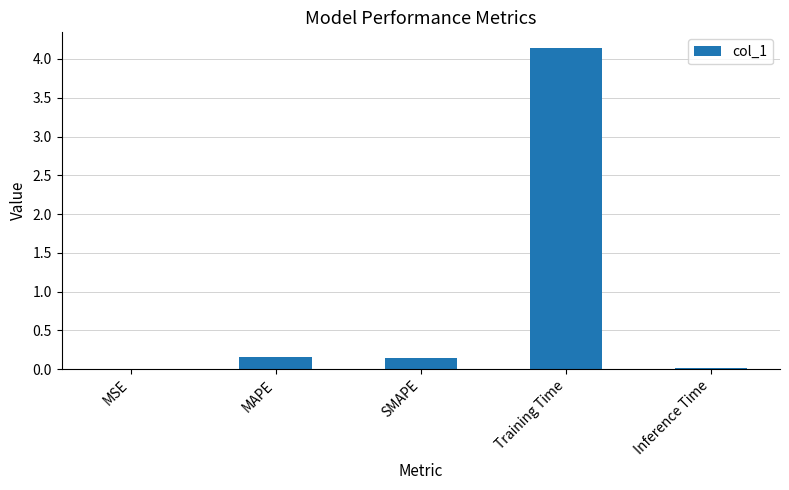

What is the maximum value shown in the chart?

4.1